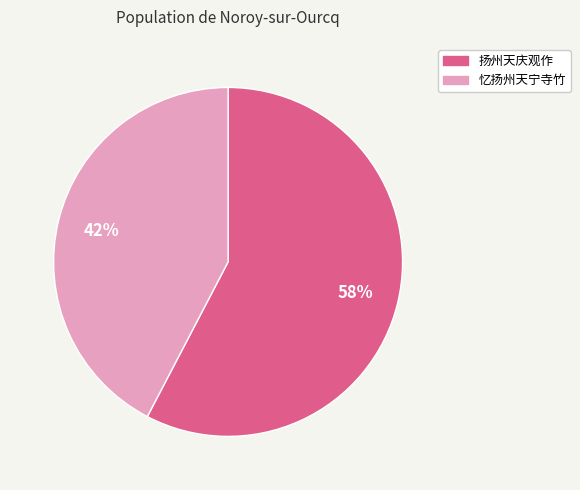

What percentage is the 忆扬州天宁寺竹 slice, to the nearest percent?

42%